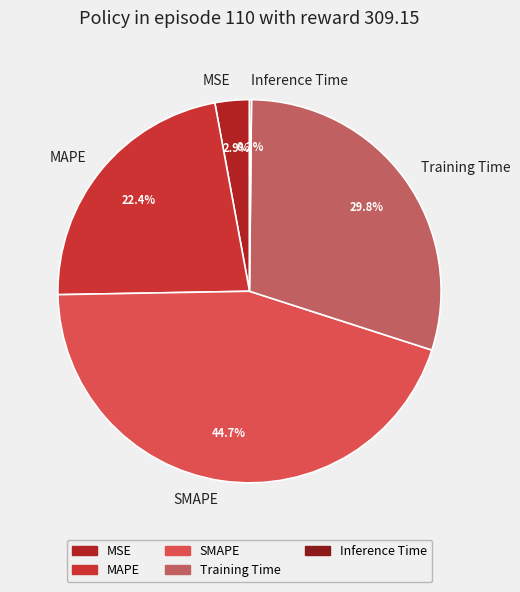

Does MSE account for over 50% of the chart?

No